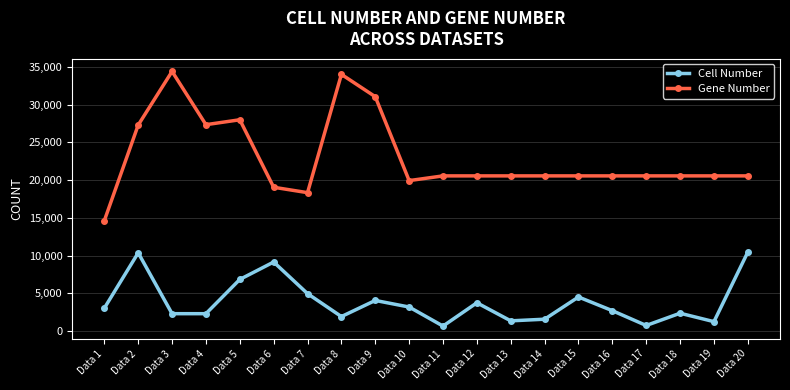

What are all the series names shown in the legend?

Cell Number, Gene Number